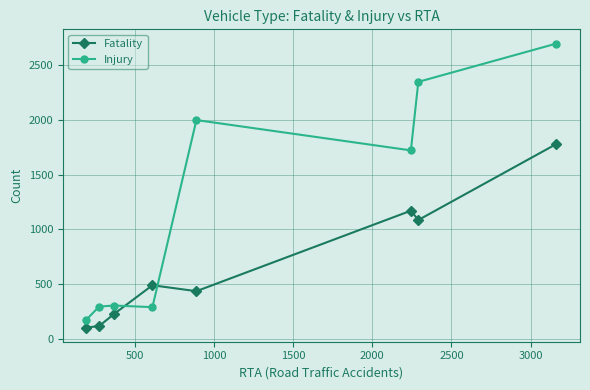

What is the difference between the maximum and second lowest values in the Injury series?

2408